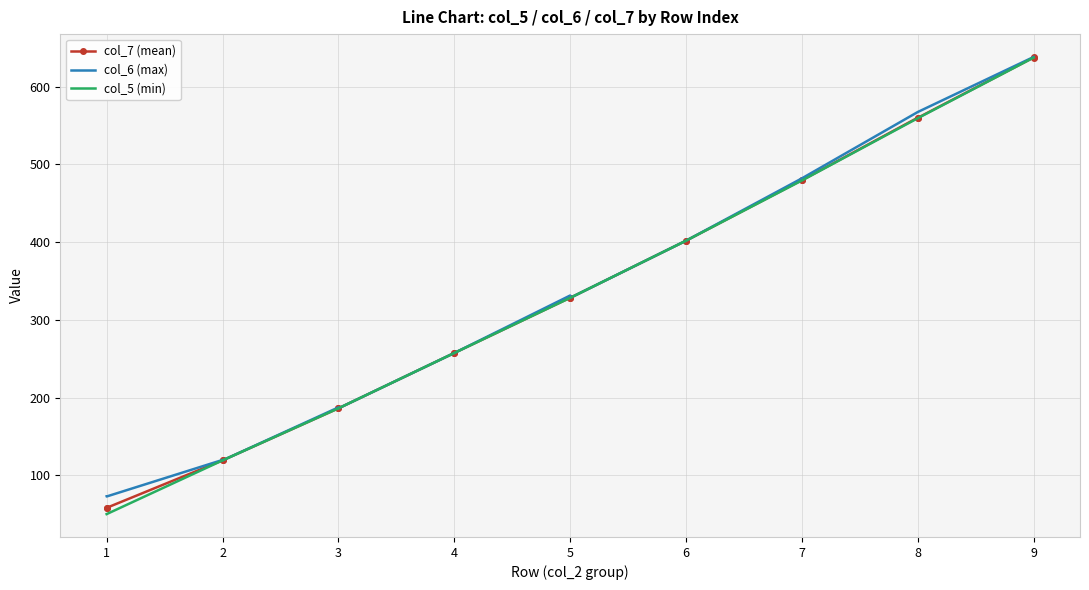

True or false: col_7 (mean) has a value of 269.7 at 3.

False